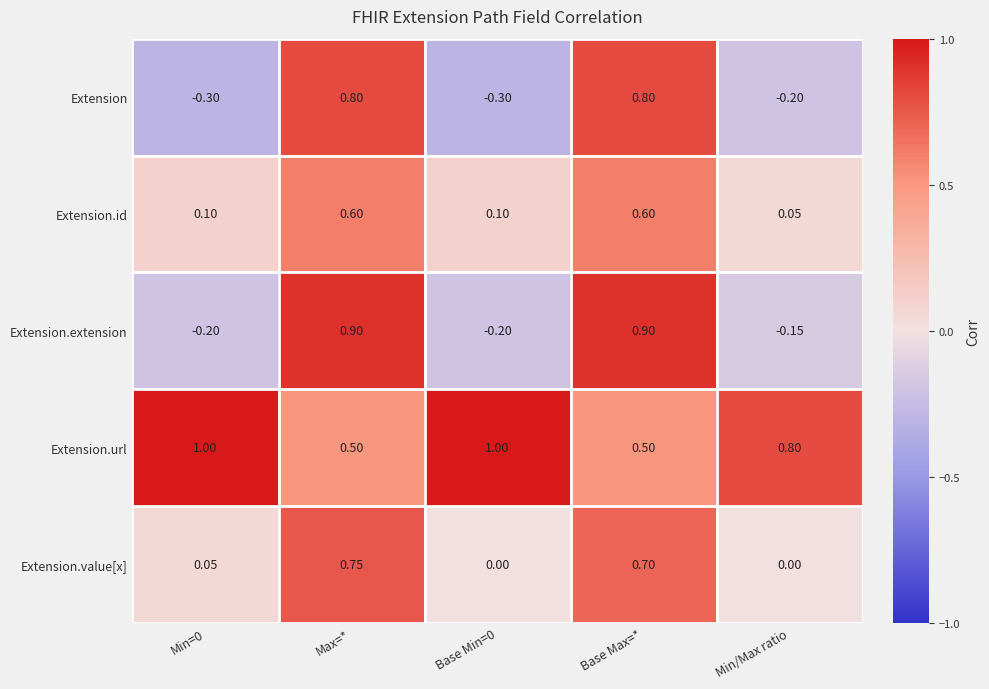

Which series changed the most between Min=0 and Base Min=0?

Extension.value[x]